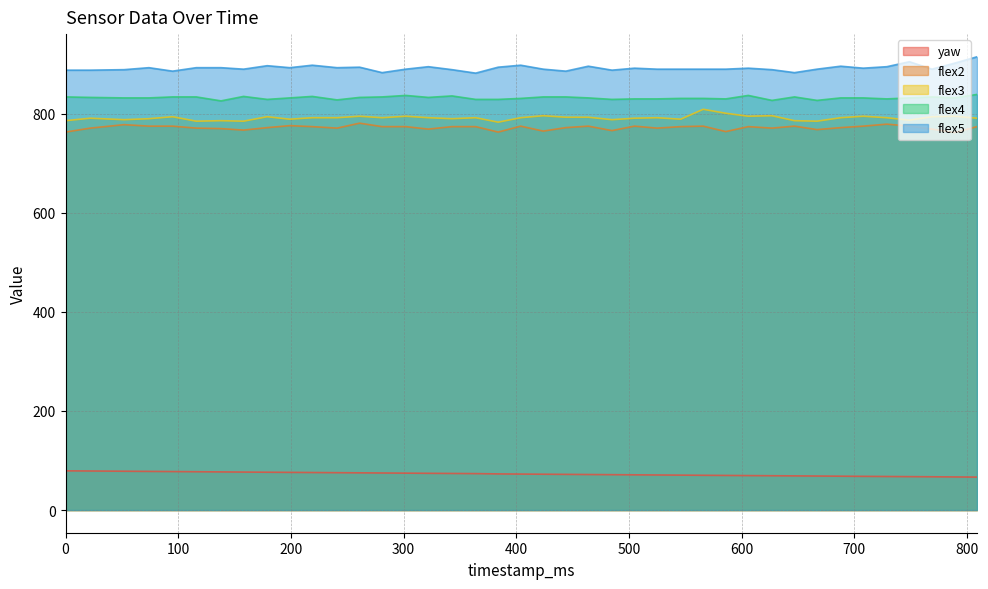

How many data points does each series have?

40